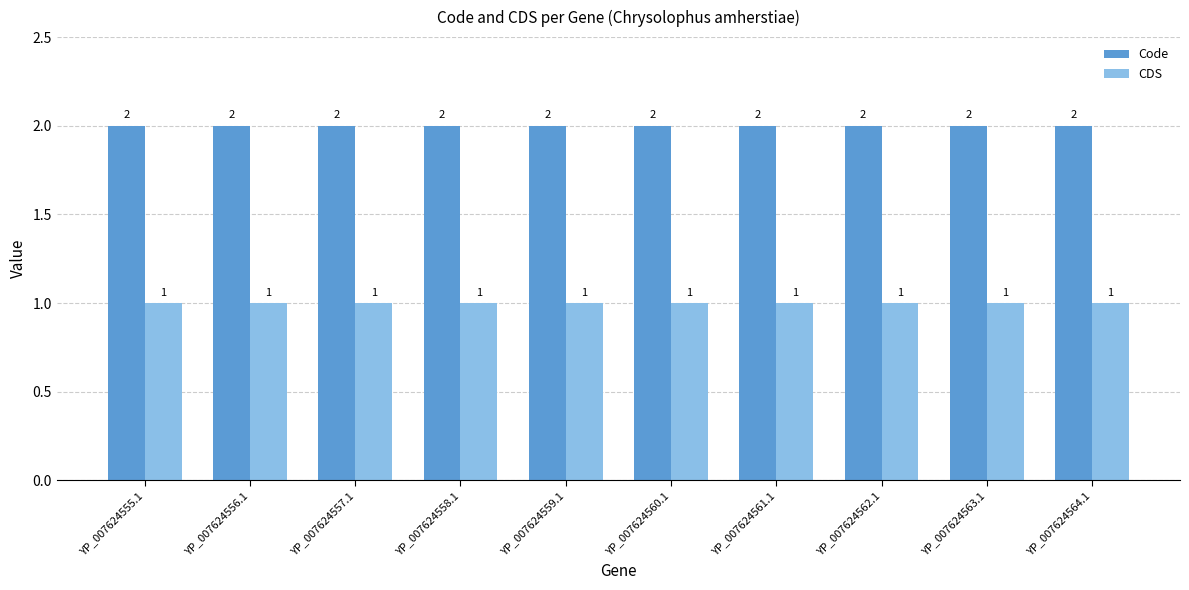

Rank the series by their maximum value, from highest to lowest.

Code, CDS